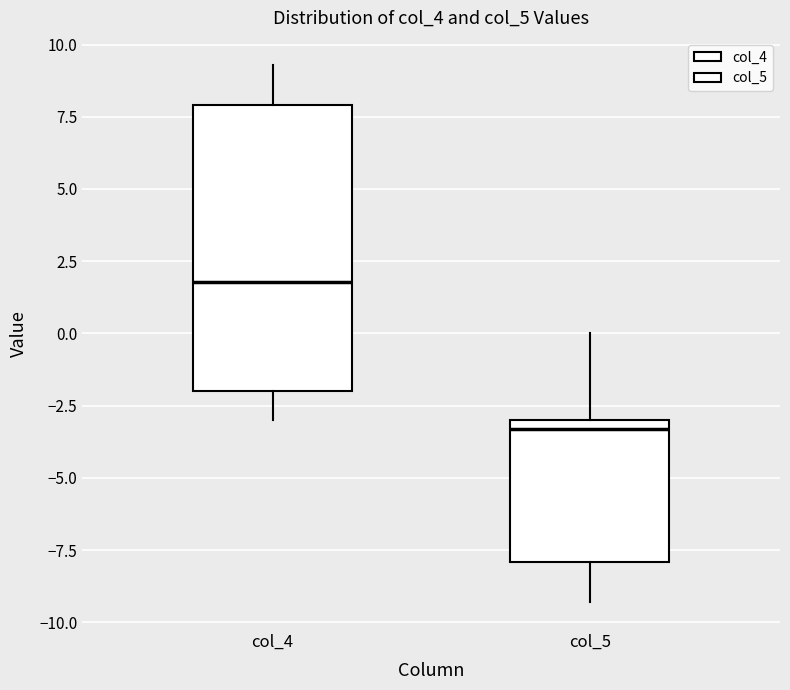

Where does the lower whisker of the box for col_5 end on the y-axis? The values are not printed on the chart, so give them approximately, as read against the axis.

-9.5